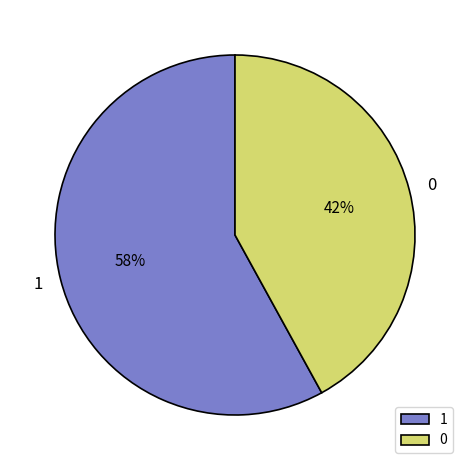

Is 0 the majority of the pie?

No